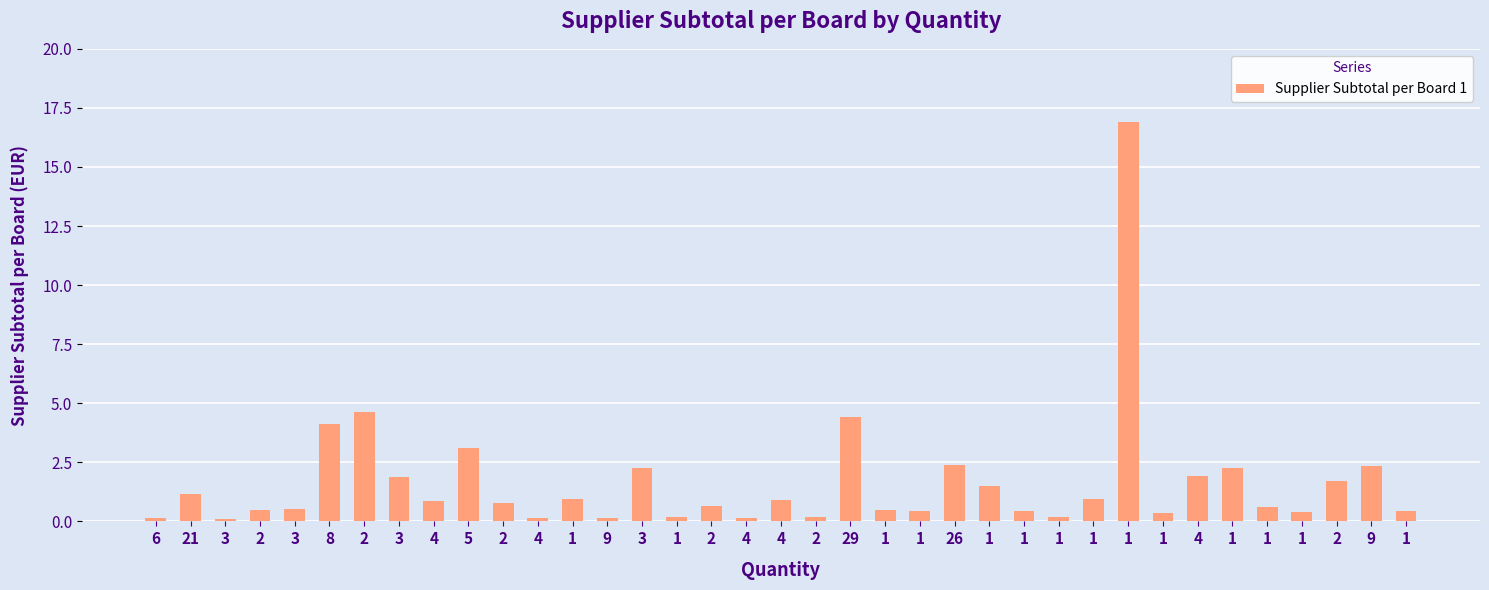

Is it true that the value at 3 is 0.5?

True